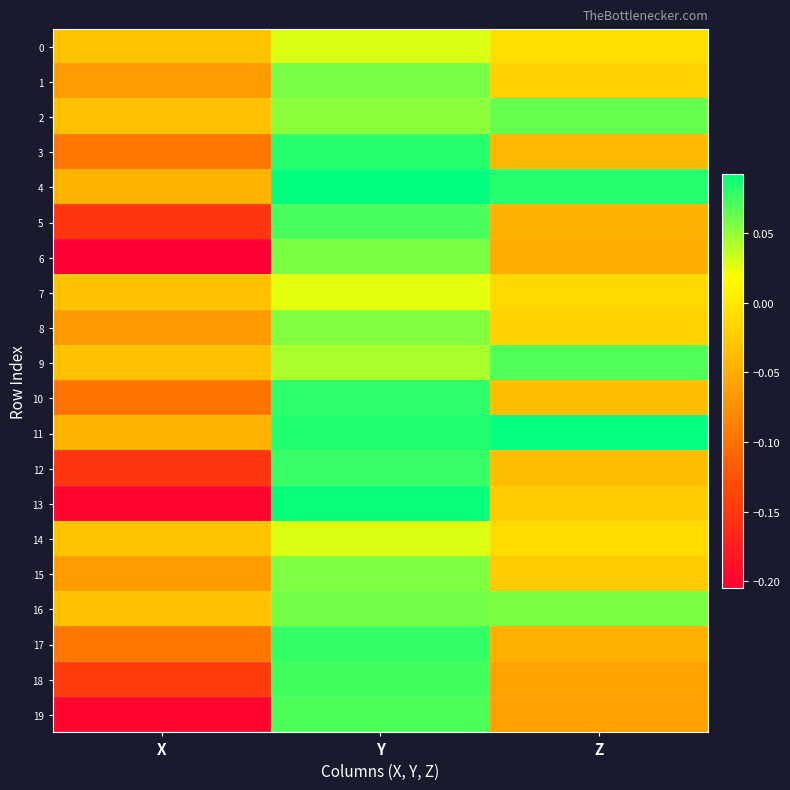

At which category does the chart reach its minimum across all series?

X